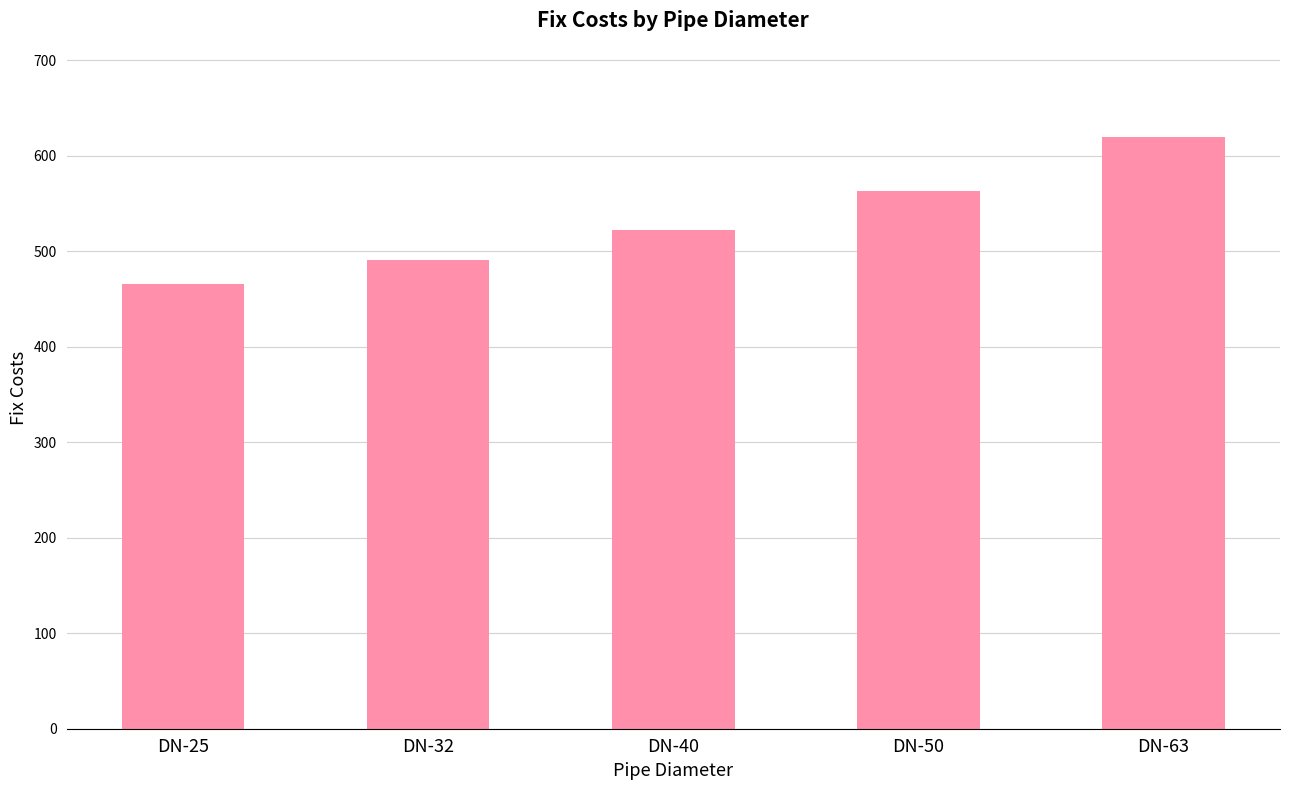

Rank the categories by value from highest to lowest.

DN-63, DN-50, DN-40, DN-32, DN-25